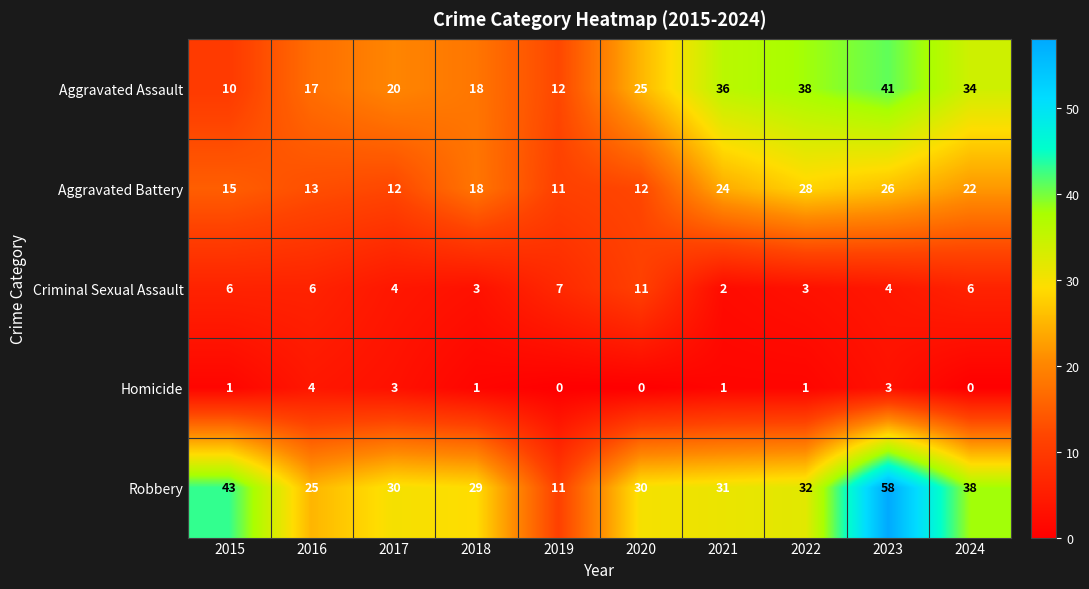

What is the sum of all Homicide values?

14